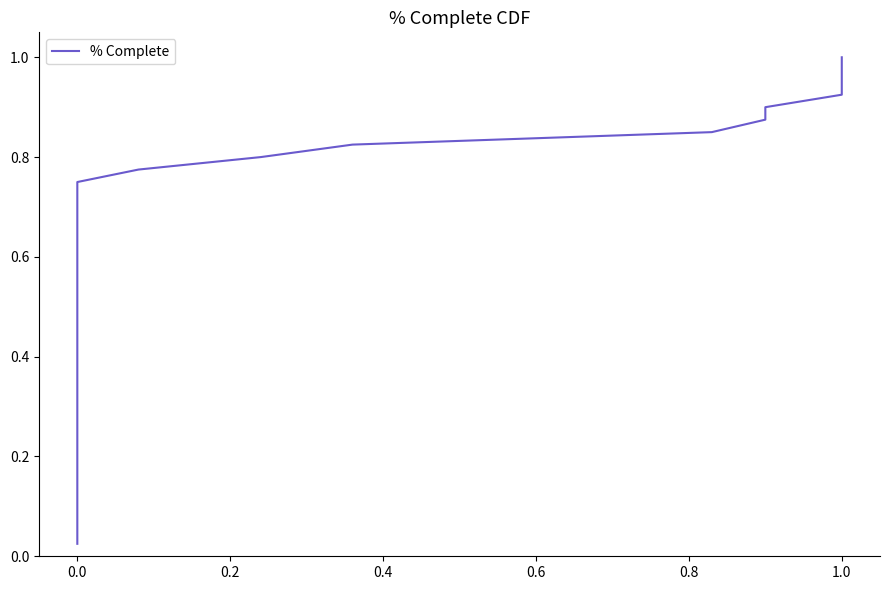

True or false: there are more than 2 points higher than both neighbors.

False